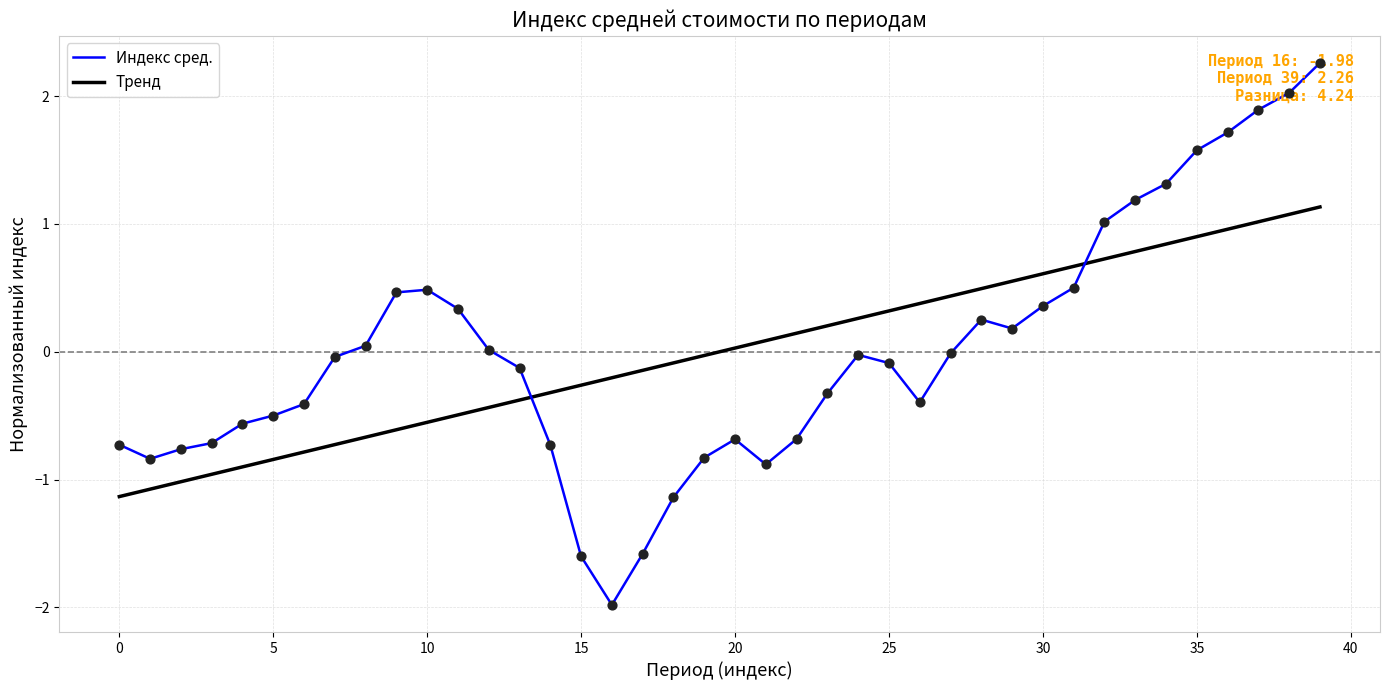

Which series has the widest spread of values?

Индекс сред.